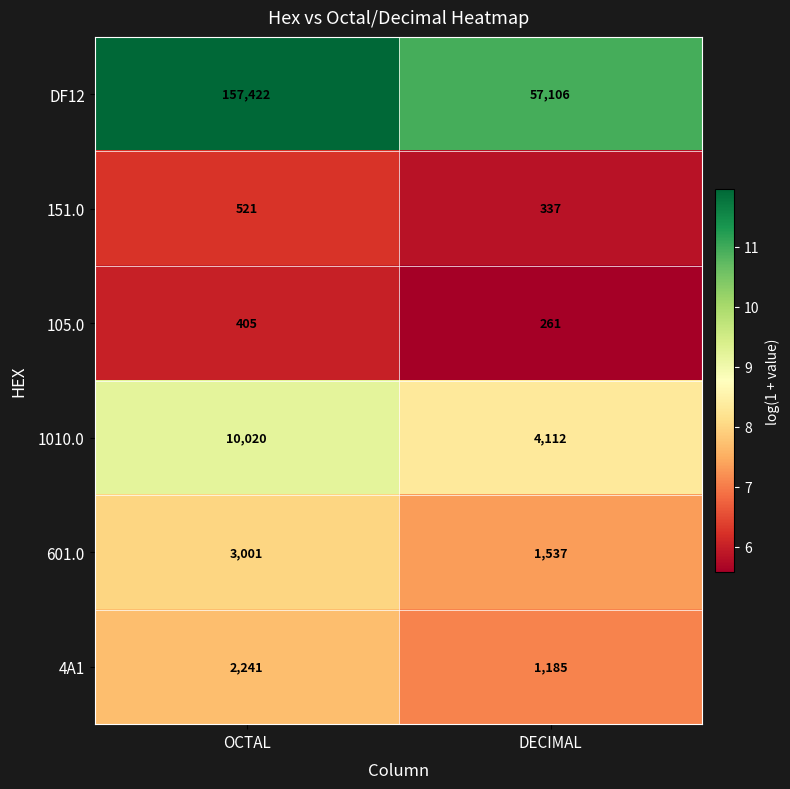

What is the sum of the 601.0 values at OCTAL and DECIMAL?

4538